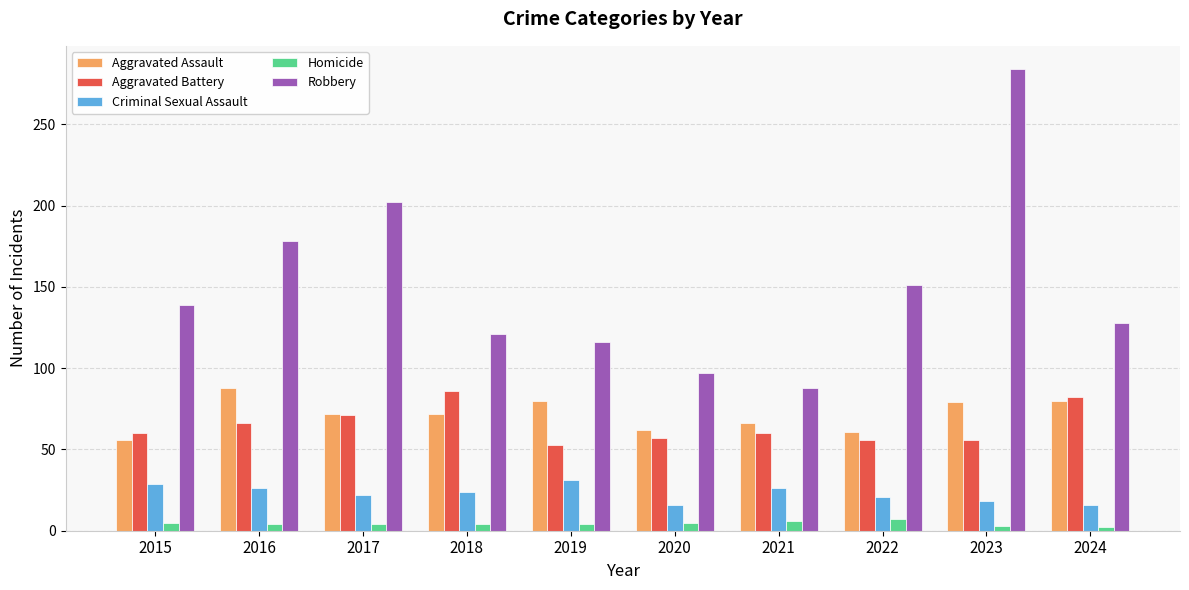

Read the Robbery value at 2018.

121